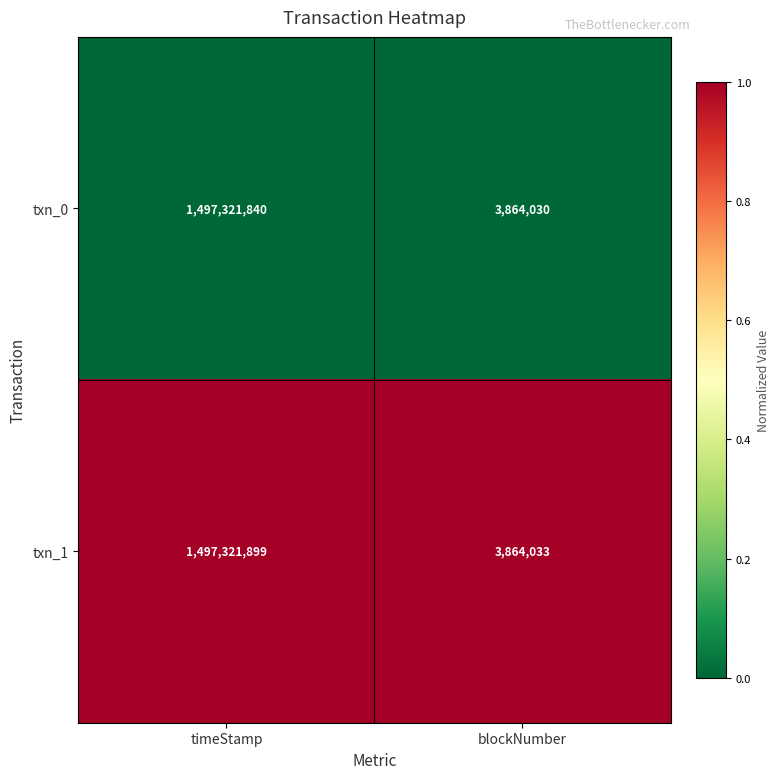

Reading right to left, transcribe all the data shown in this chart.

txn_0: 3864030	1497321840
txn_1: 3864033	1497321899